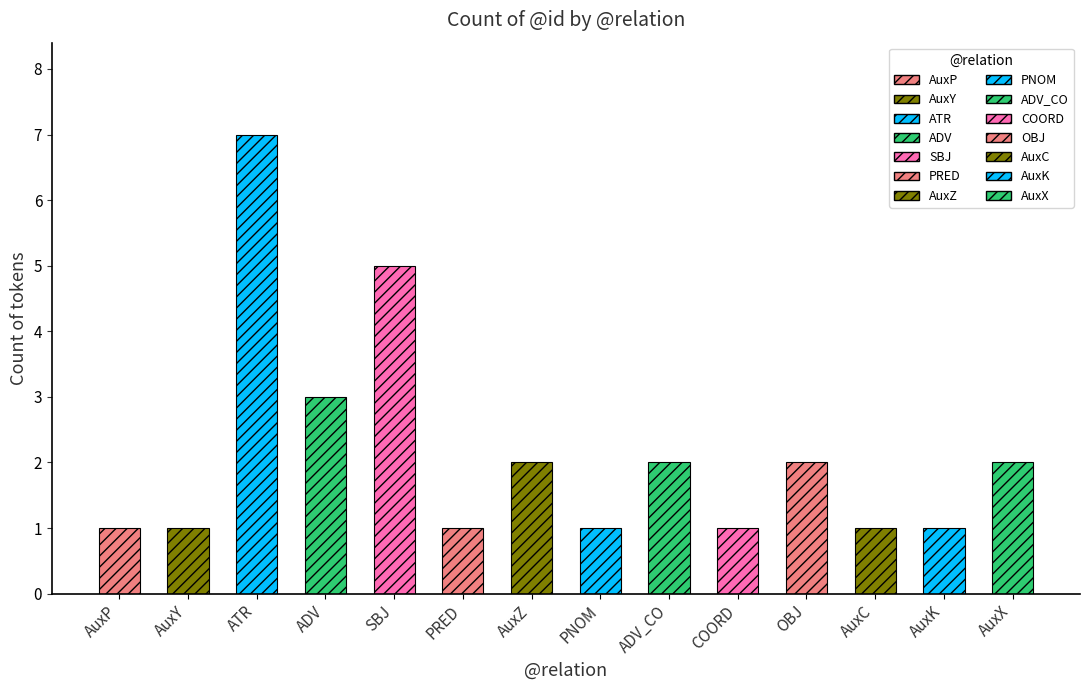

What is the value of the 7th bar from the left?

2